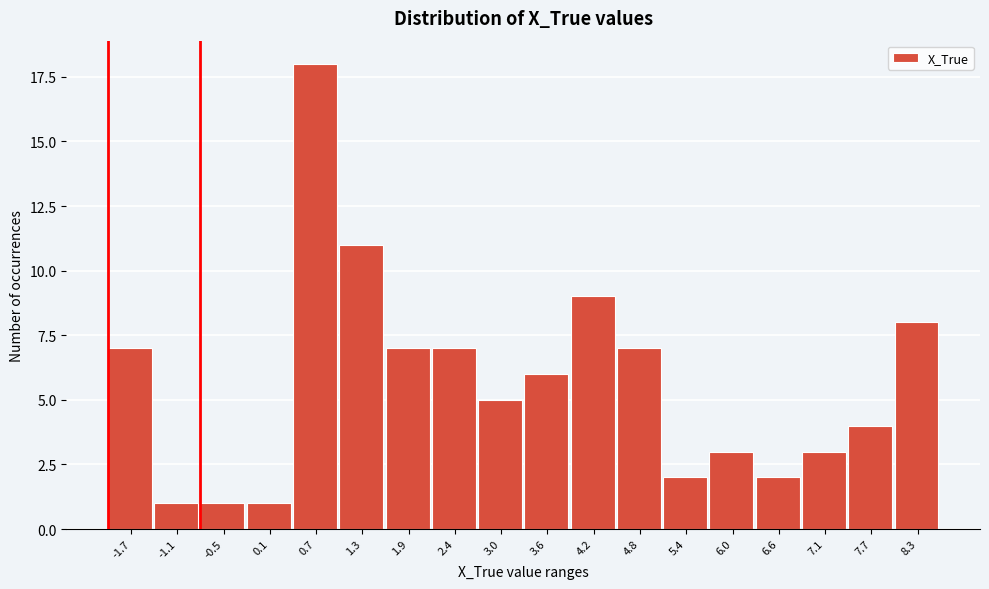

Reading left to right, transcribe all the data shown in this chart.

7	1	1	1	18	11	7	7	5	6	9	7	2	3	2	3	4	8